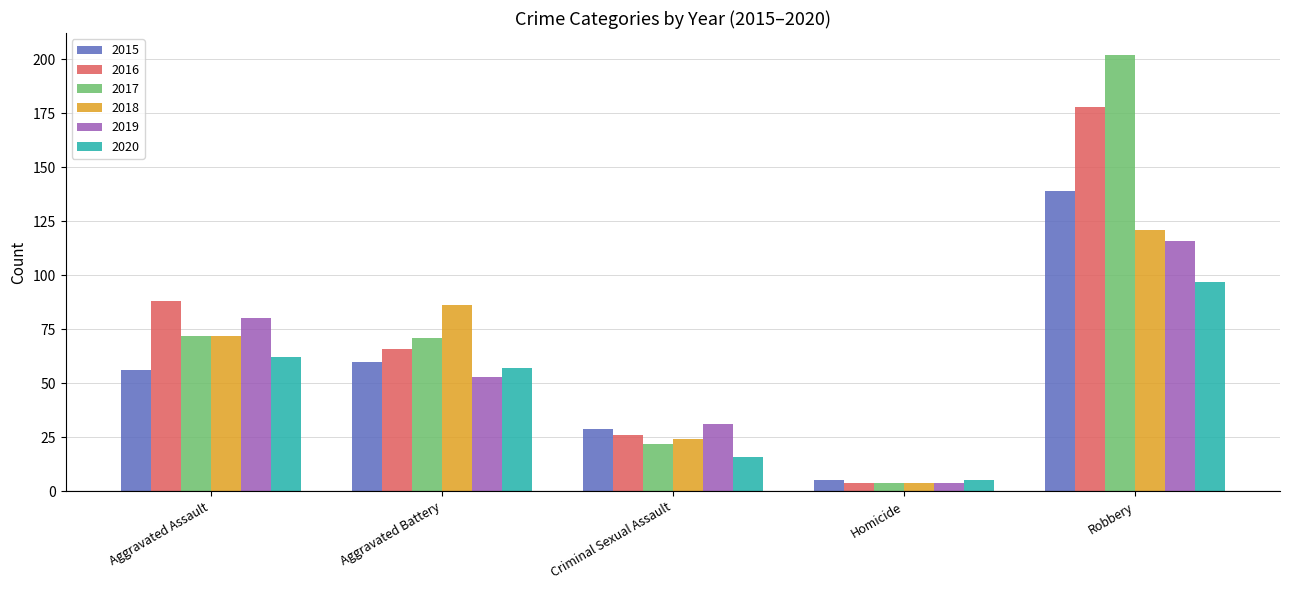

How many categories are shown in the chart?

5